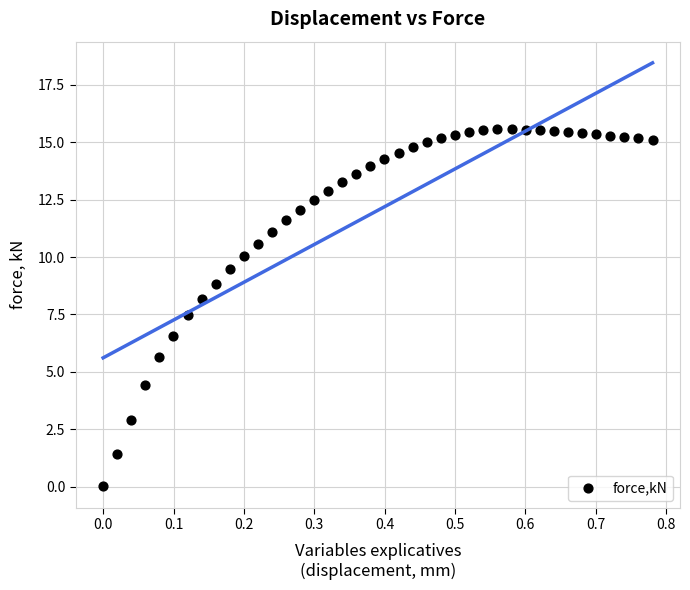

What is the range of X values (max minus min)?

0.8